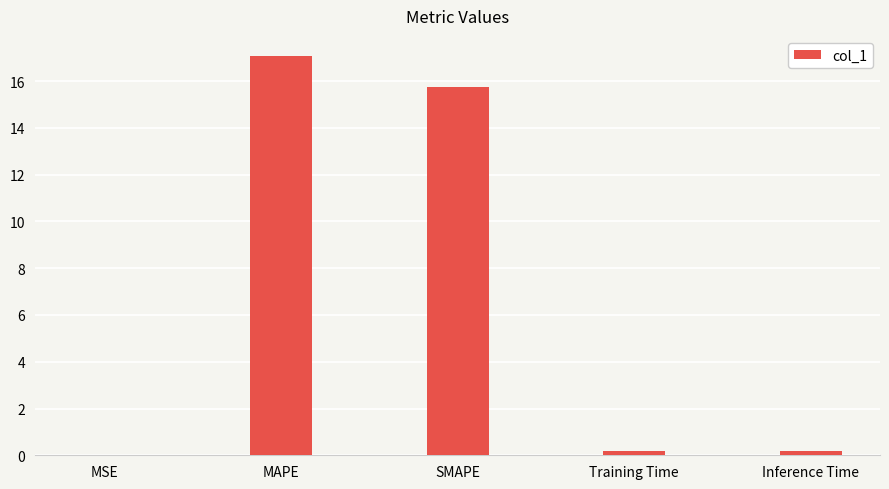

Between Training Time and MAPE, which is larger?

MAPE